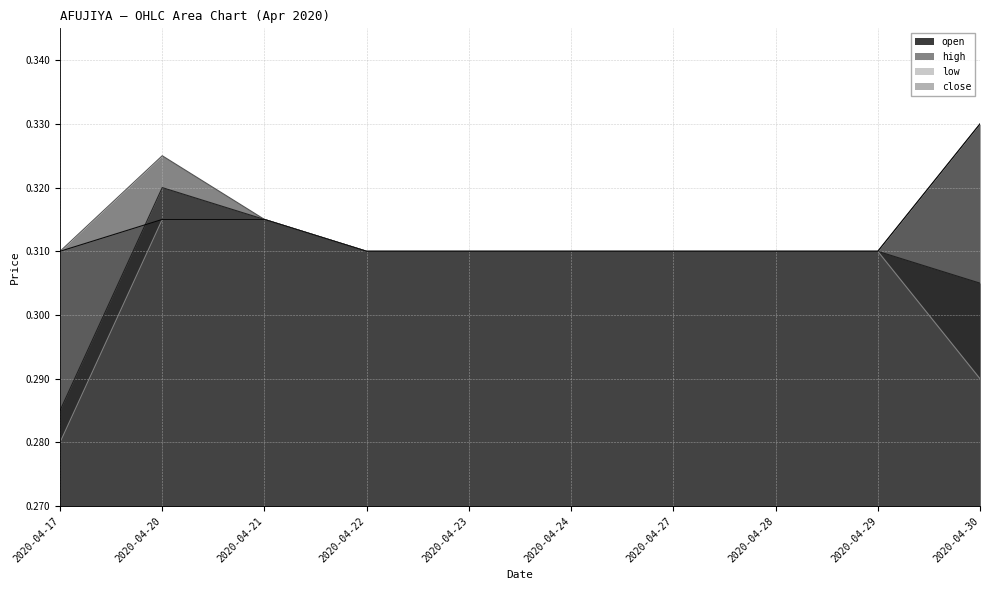

Reading right to left, what are all the values shown in this chart?

open: 0.3	0.3	0.3	0.3	0.3	0.3	0.3	0.3	0.3	0.3
high: 0.3	0.3	0.3	0.3	0.3	0.3	0.3	0.3	0.3	0.3
low: 0.3	0.3	0.3	0.3	0.3	0.3	0.3	0.3	0.3	0.3
close: 0.3	0.3	0.3	0.3	0.3	0.3	0.3	0.3	0.3	0.3